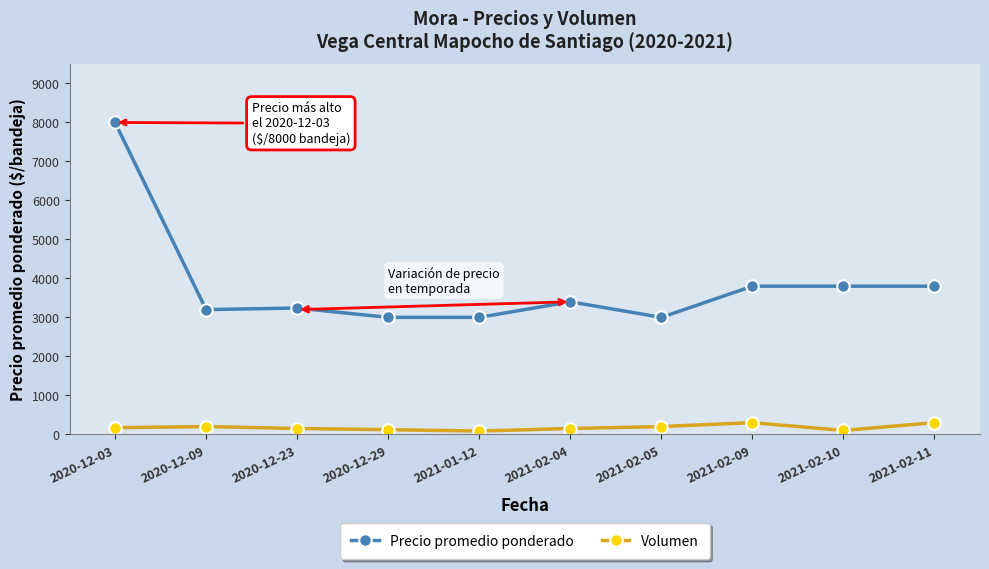

Between 2020-12-03 and 2021-02-05, which series saw the biggest shift?

Precio promedio ponderado